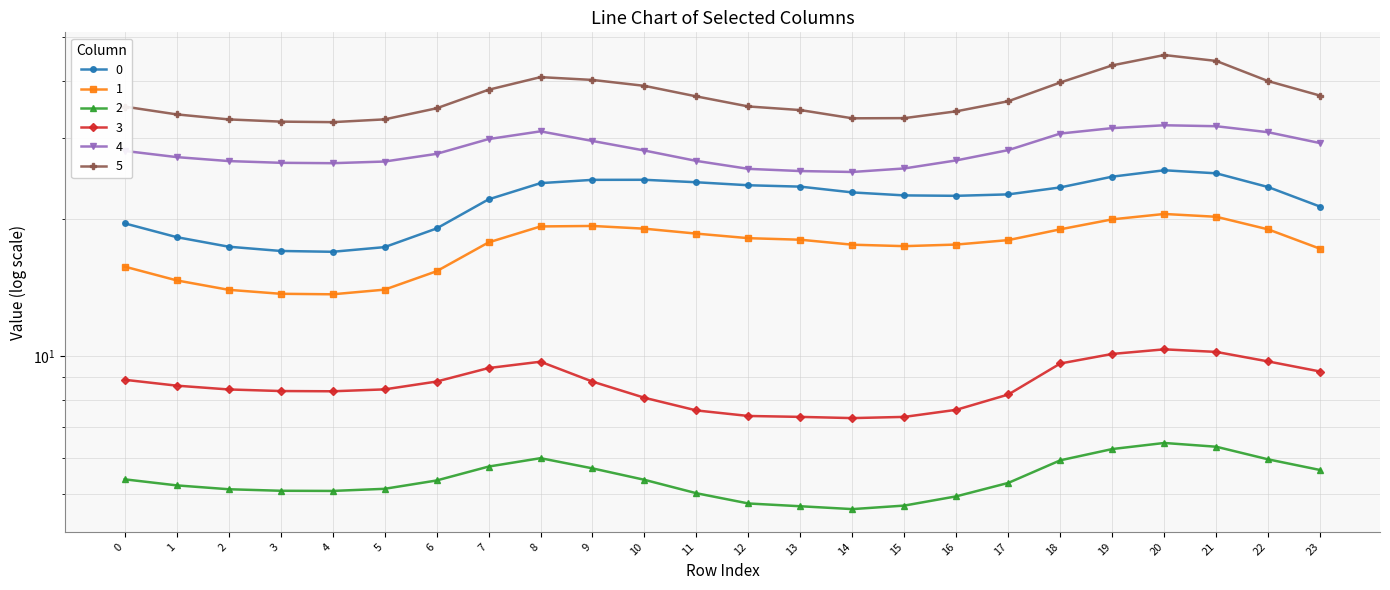

Which has a higher value, 21 or 6?

21